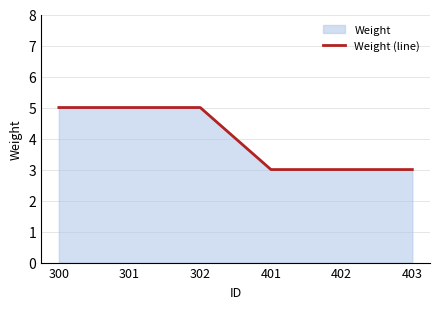

What is the difference between the maximum and minimum values?

2